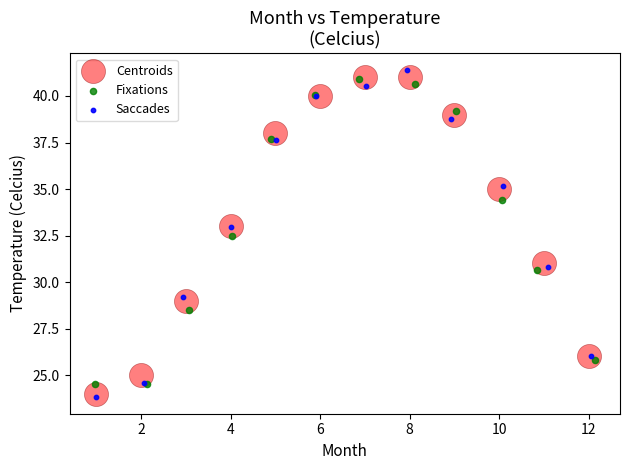

Which series reaches the minimum Y coordinate?

Saccades